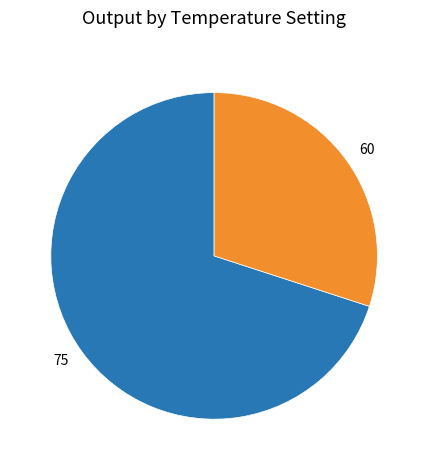

Rank the categories by value from highest to lowest.

75, 60